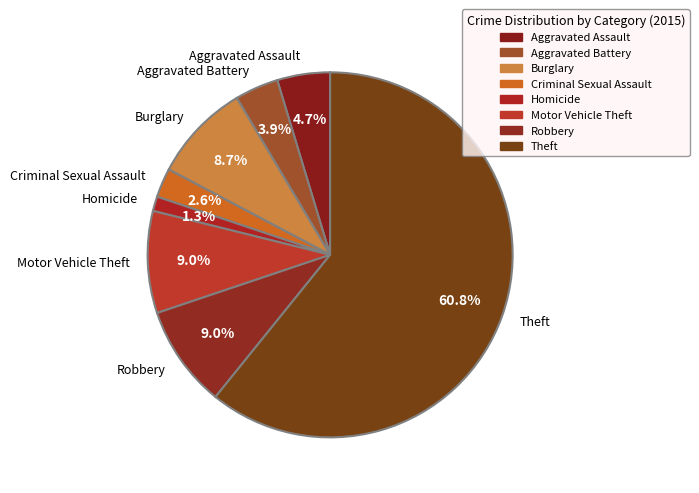

The Homicide slice represents 11% of the pie. True or false?

False